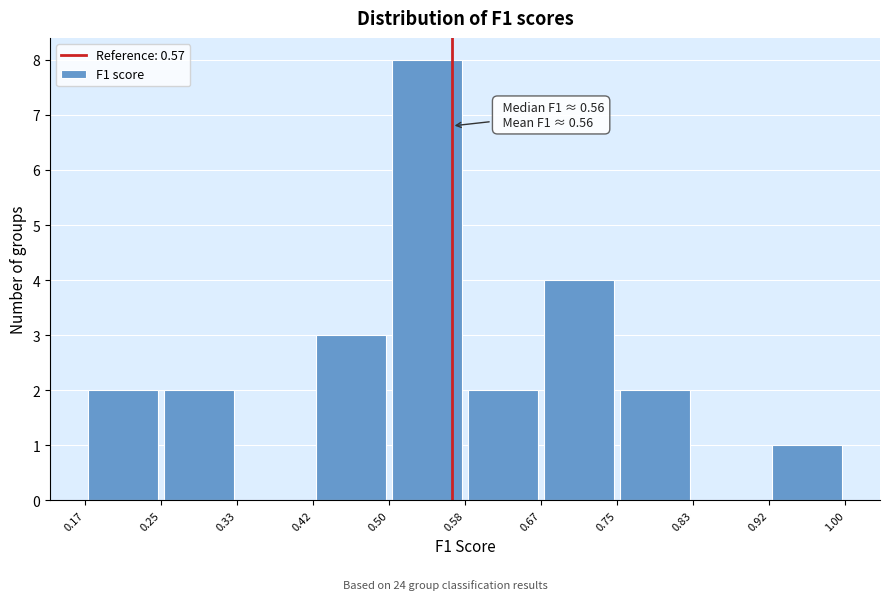

Over which range of the x-axis is the bar tallest?

0.50 to 0.58